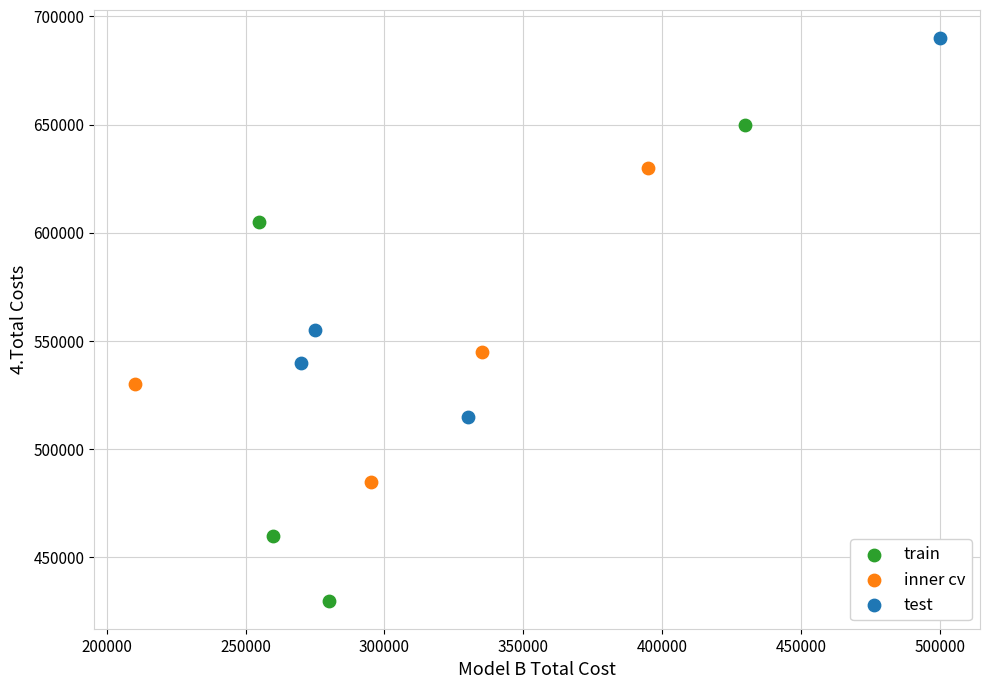

Which series contains the highest Y value?

test